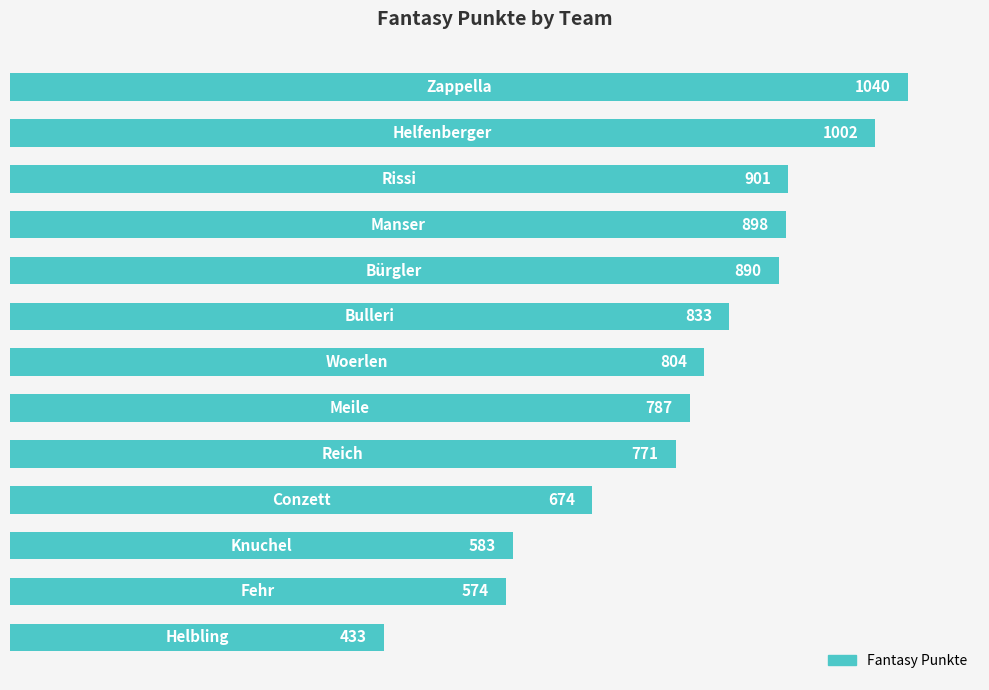

What is the maximum value shown in the chart?

1040